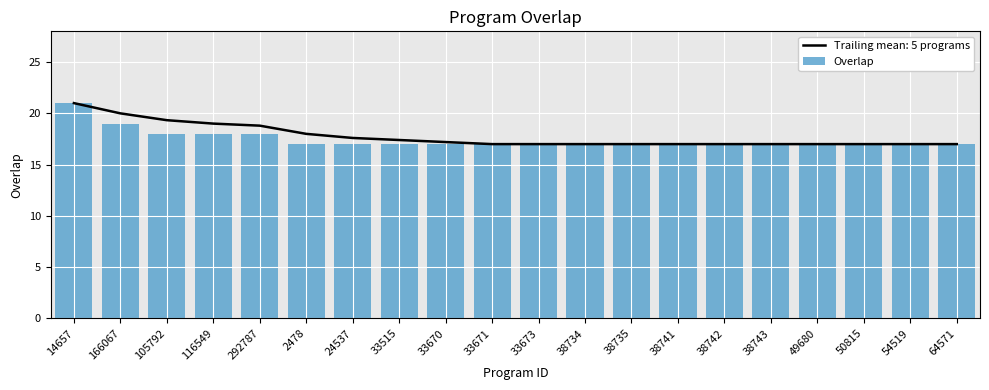

Reading left to right, list all the values displayed in this chart.

21	19	18	18	18	17	17	17	17	17	17	17	17	17	17	17	17	17	17	17